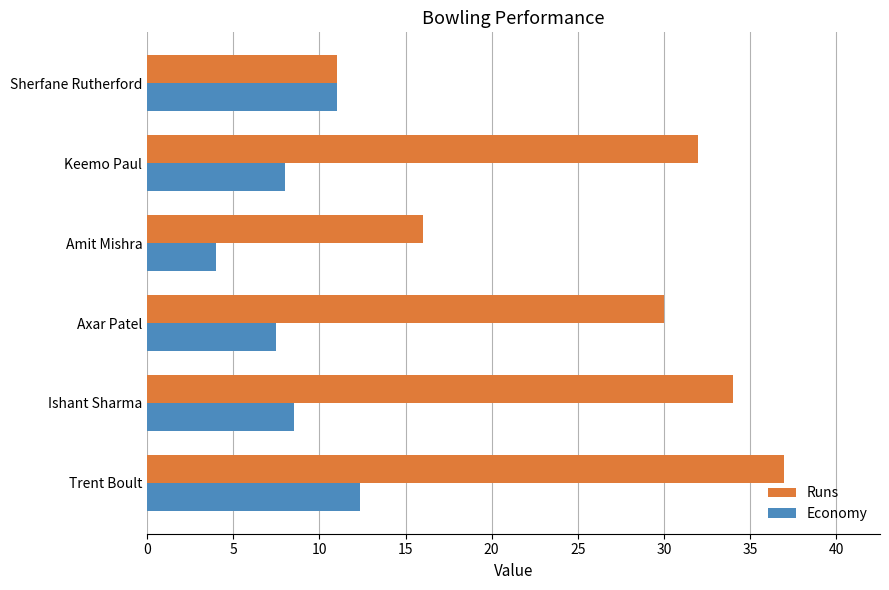

What is the sum of all Economy values?

51.3